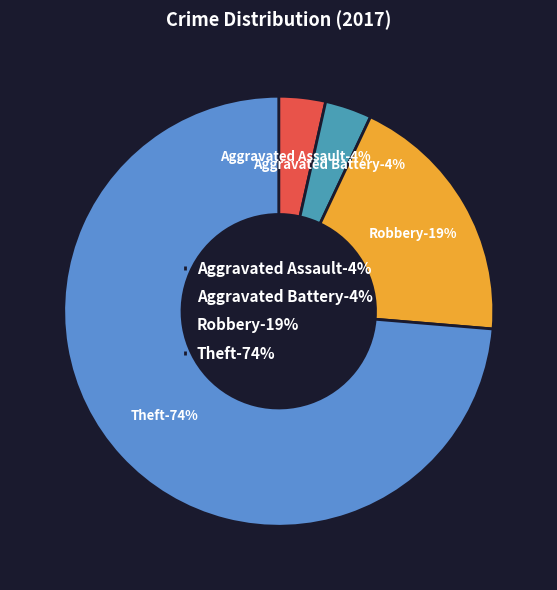

Which category has the biggest portion of the pie?

Theft